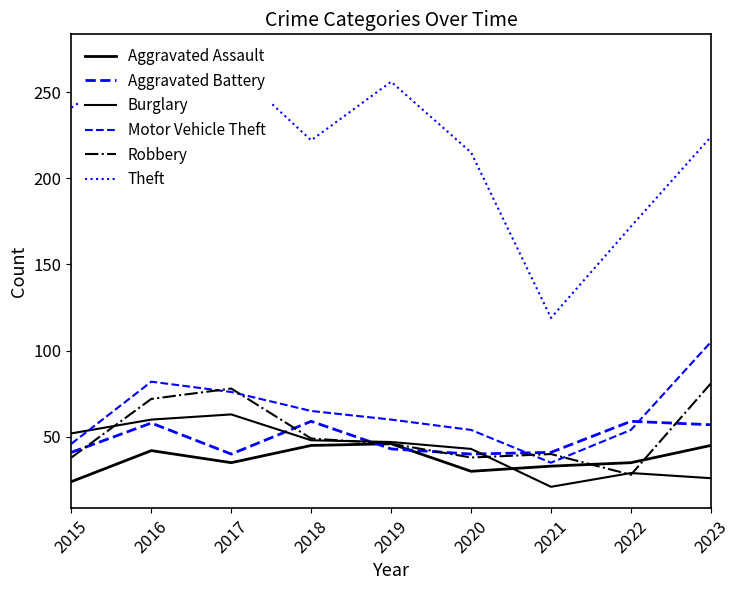

Reading left to right, transcribe all the data shown in this chart.

Aggravated Assault: 24	42	35	45	46	30	33	35	45
Aggravated Battery: 41	58	40	59	43	40	41	59	57
Burglary: 52	60	63	48	47	43	21	29	26
Motor Vehicle Theft: 46	82	76	65	60	54	35	54	105
Robbery: 38	72	78	49	46	38	40	28	81
Theft: 241	271	265	222	256	215	119	172	224